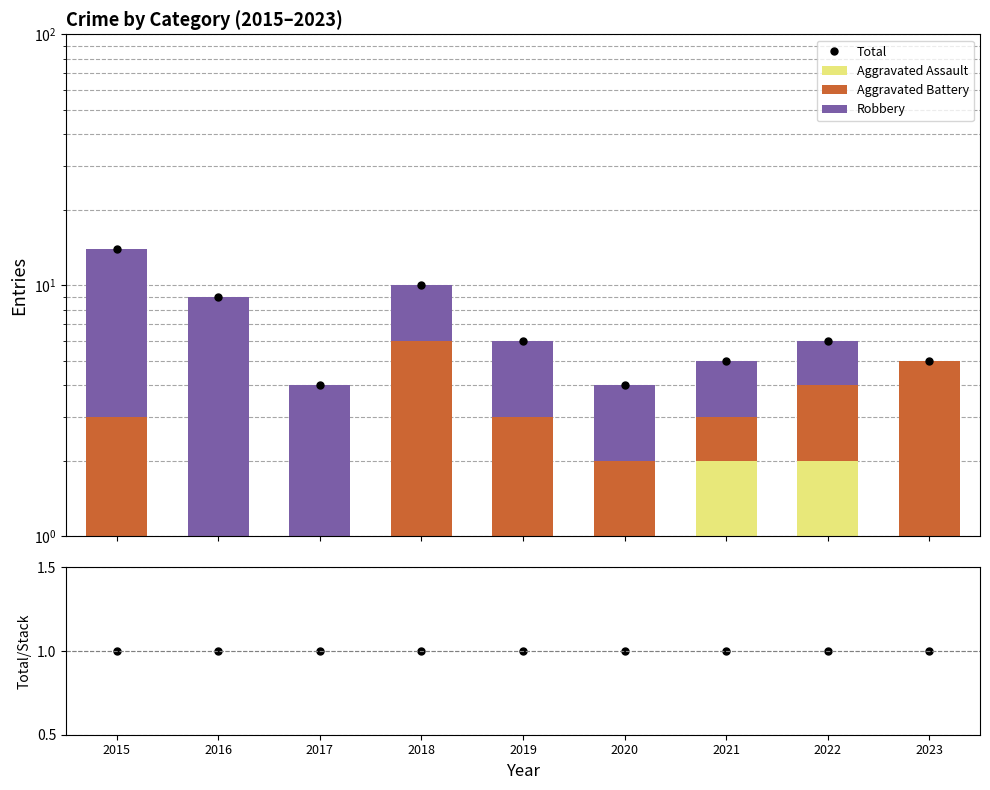

At which label is Aggravated Assault closest to 1?

2016